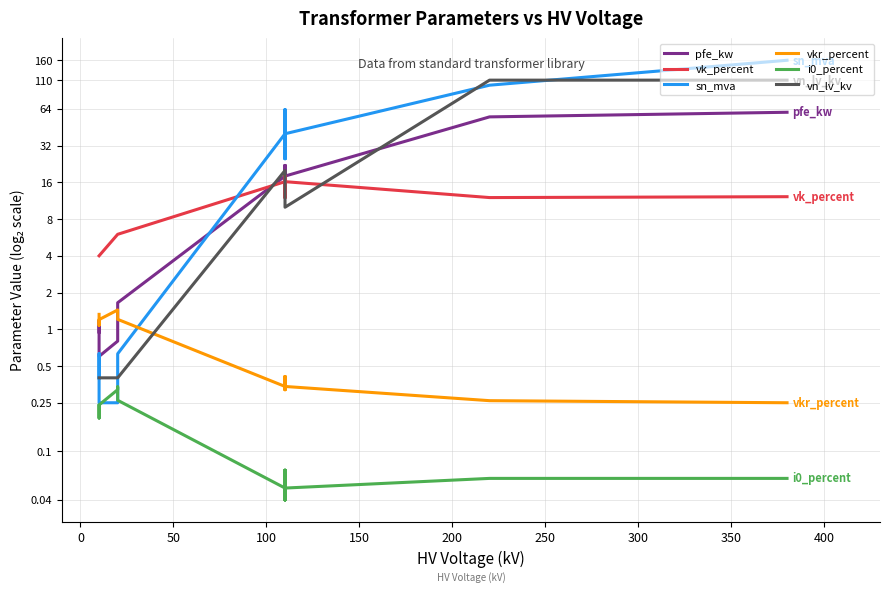

How many lines are shown in the chart?

6